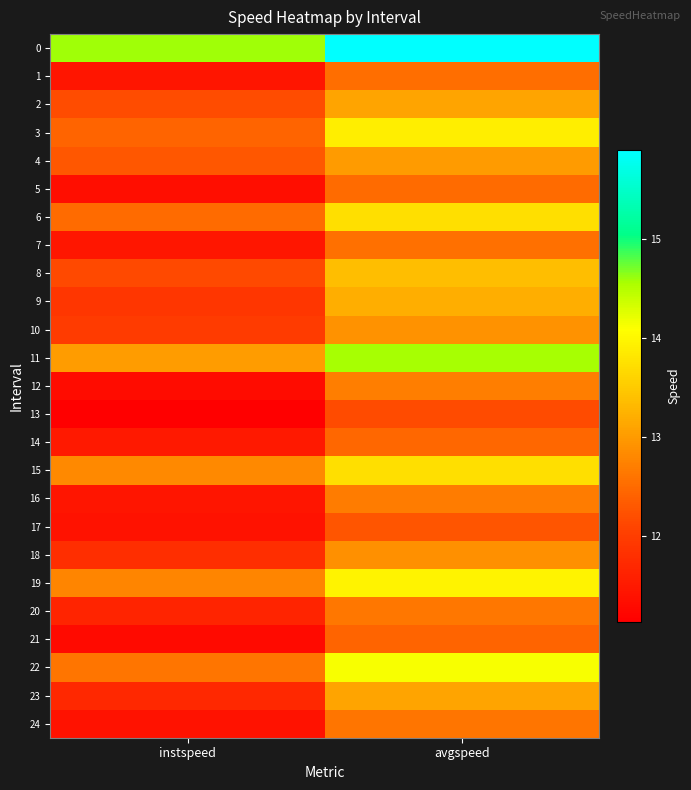

Which has a higher value, instspeed or avgspeed?

avgspeed